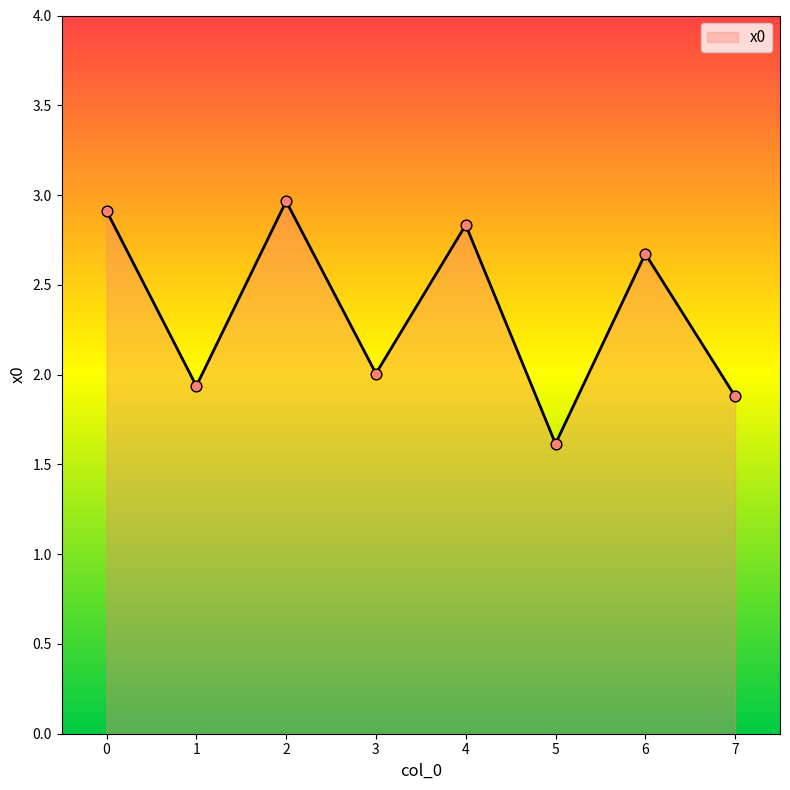

What is the change in value from 0 to 1?

-1.0